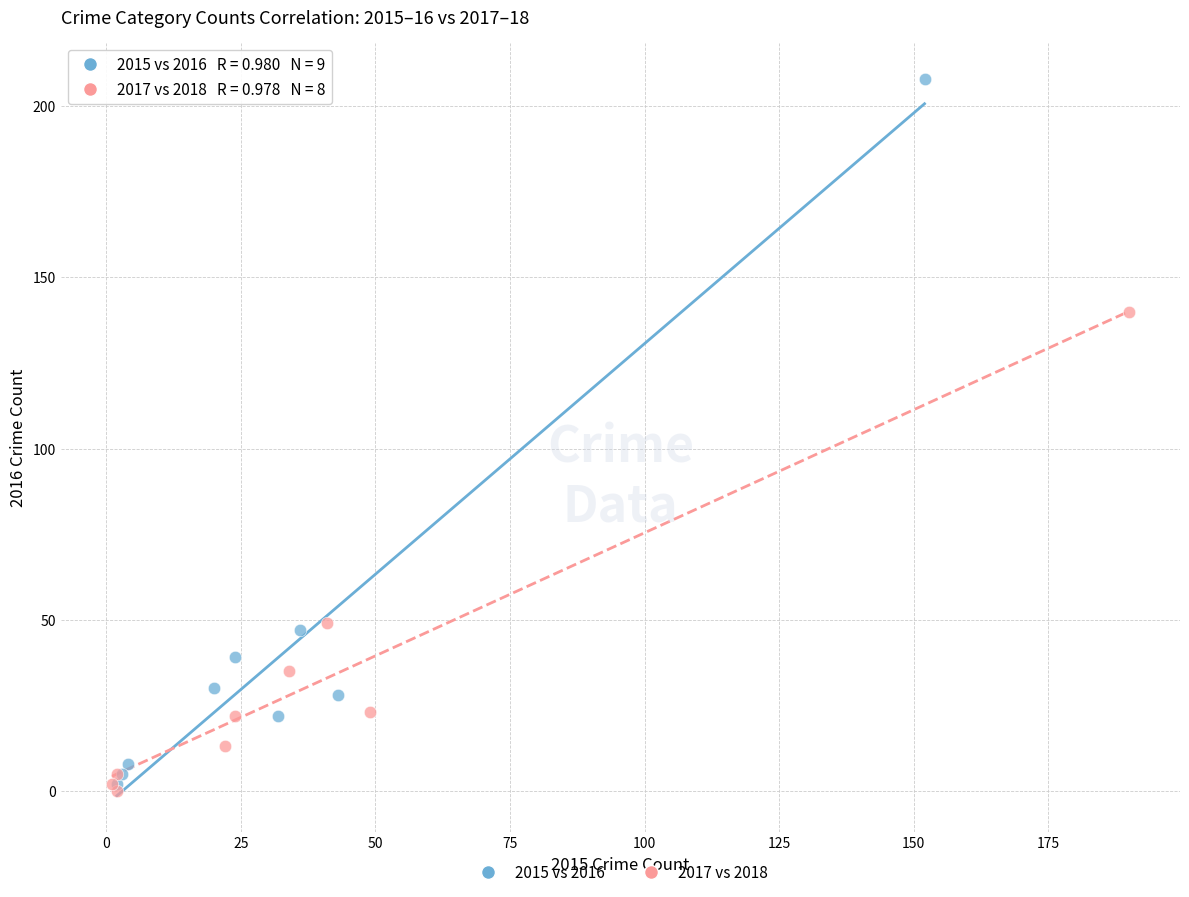

Which series reaches the maximum Y coordinate?

2015 vs 2016